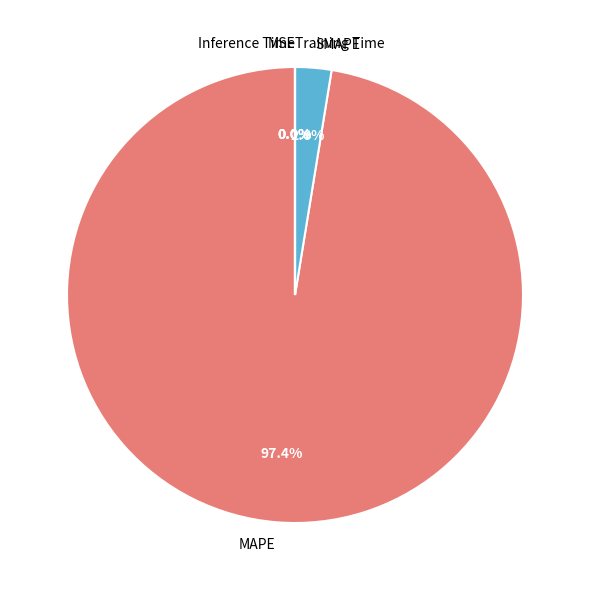

Which category has the biggest portion of the pie?

MAPE